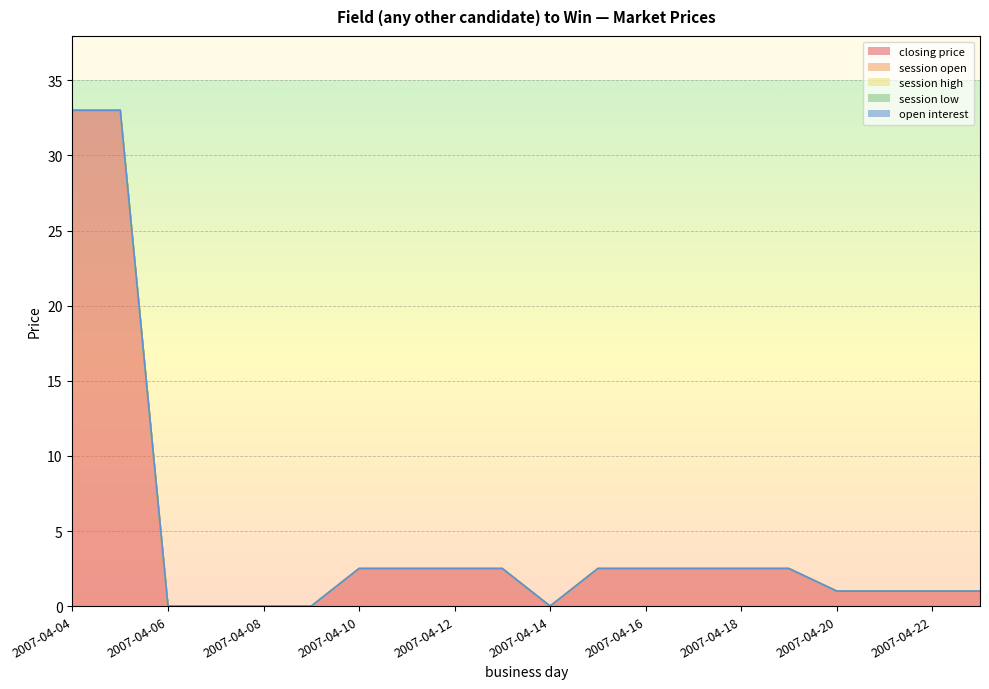

True or false: open interest has more than 2 points higher than both neighbors.

False